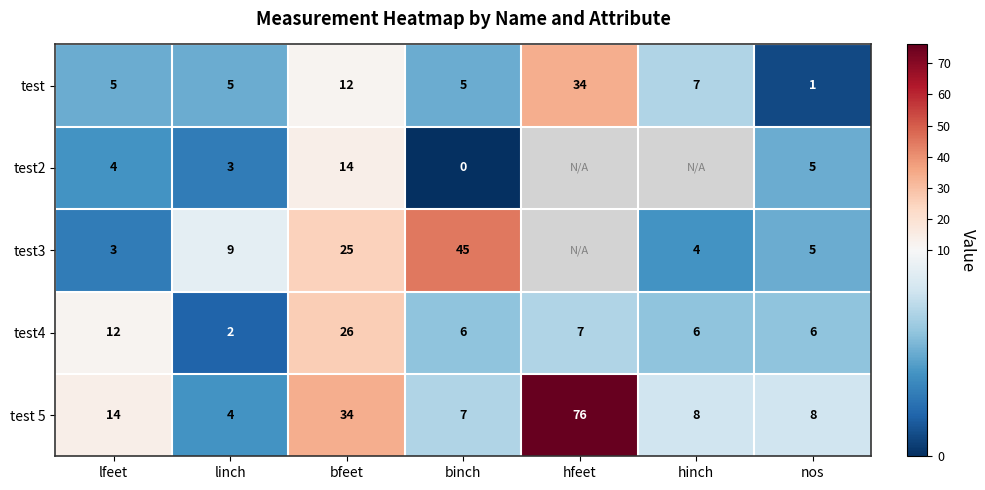

What is the lowest value of the test 5 series?

4